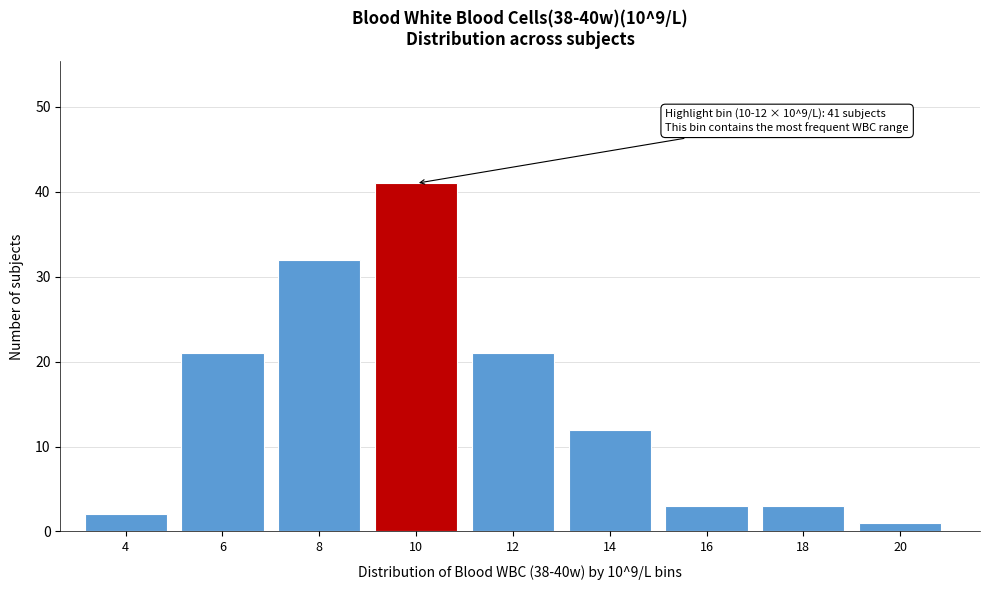

Reading left to right, list all the values displayed in this chart.

4=2	6=21	8=32	10=41	12=21	14=12	16=3	18=3	20=1